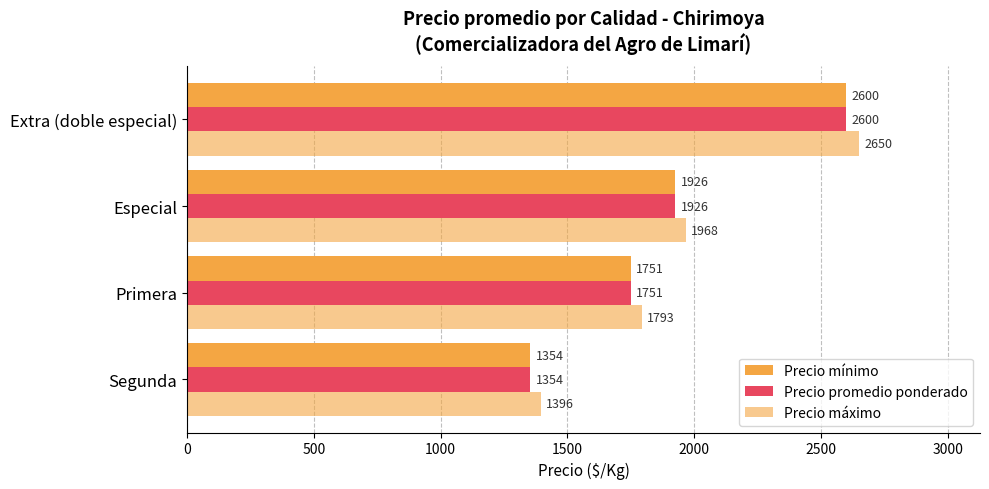

Which series has the largest range (max minus min)?

Precio máximo